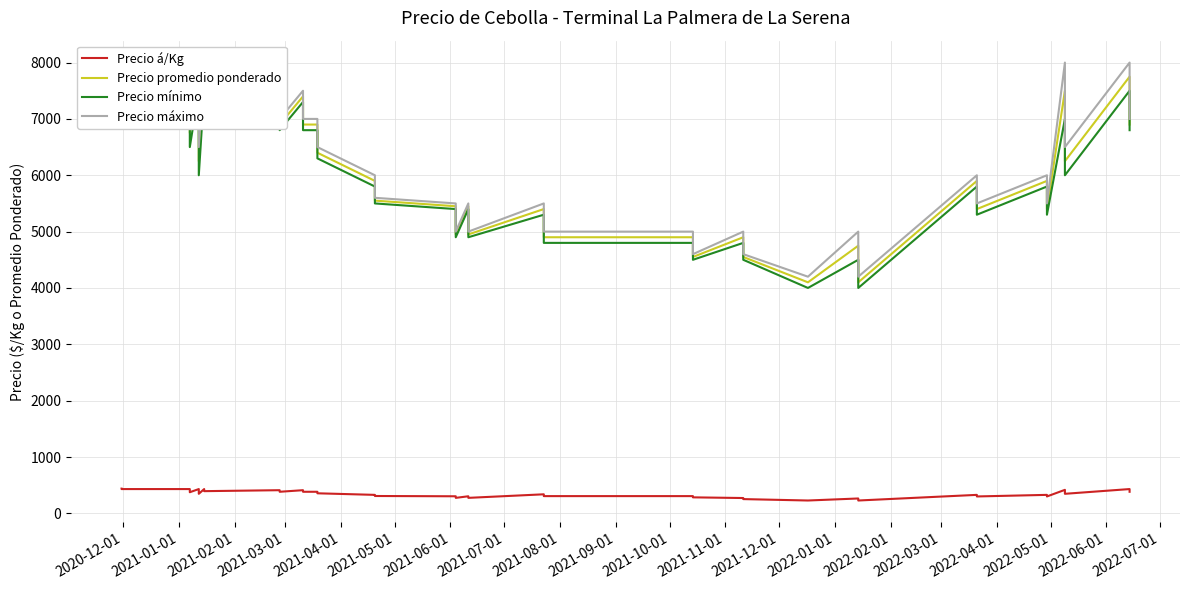

What are all the series names shown in the legend?

Precio á/Kg, Precio promedio ponderado, Precio mínimo, Precio máximo